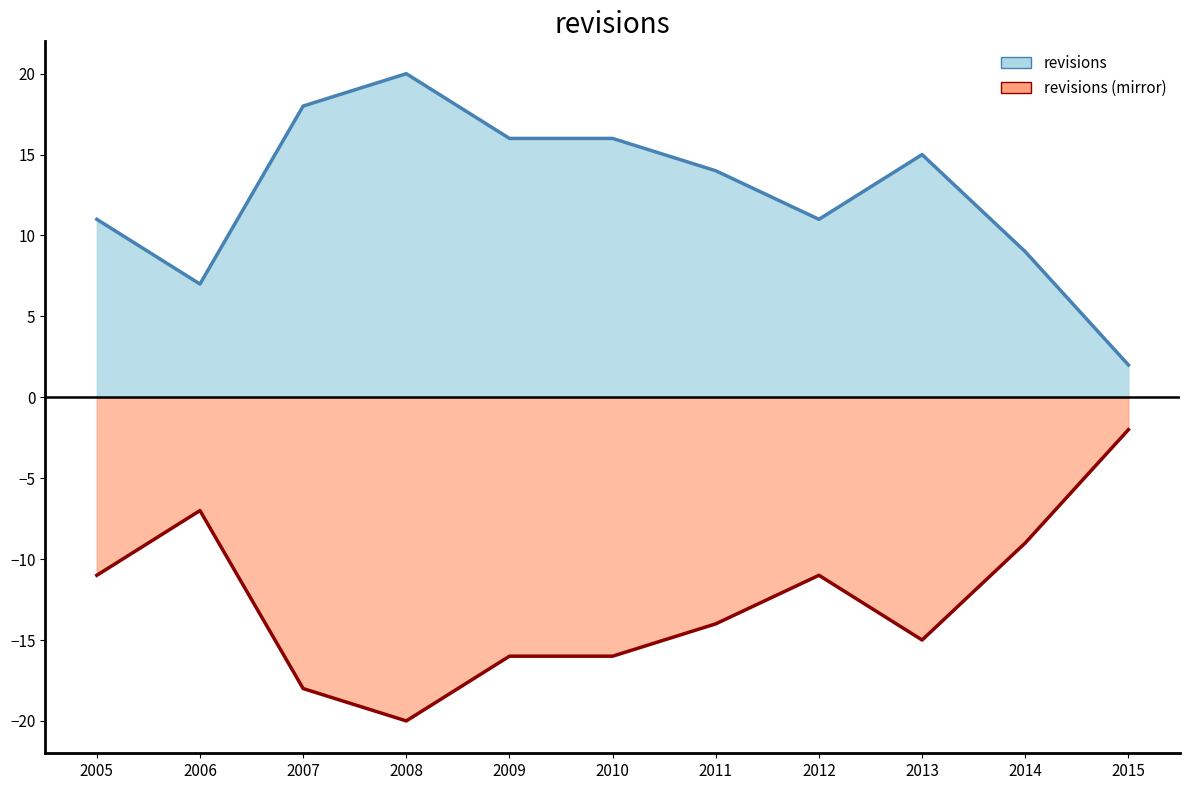

Rank the categories by value from lowest to highest.

2015, 2006, 2014, 2005, 2012, 2011, 2013, 2009, 2010, 2007, 2008